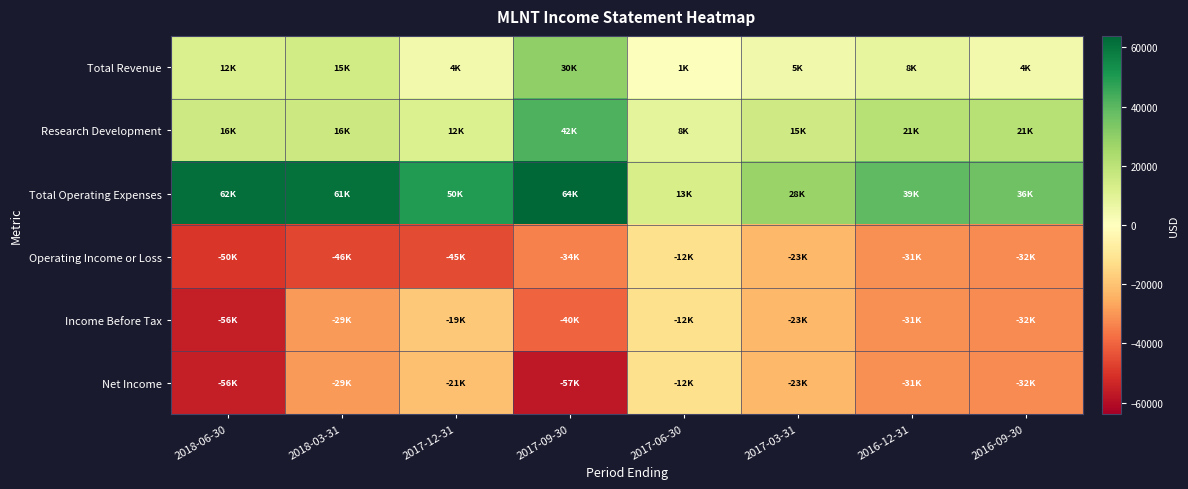

At which category is the sum across all series the highest?

2017-09-30